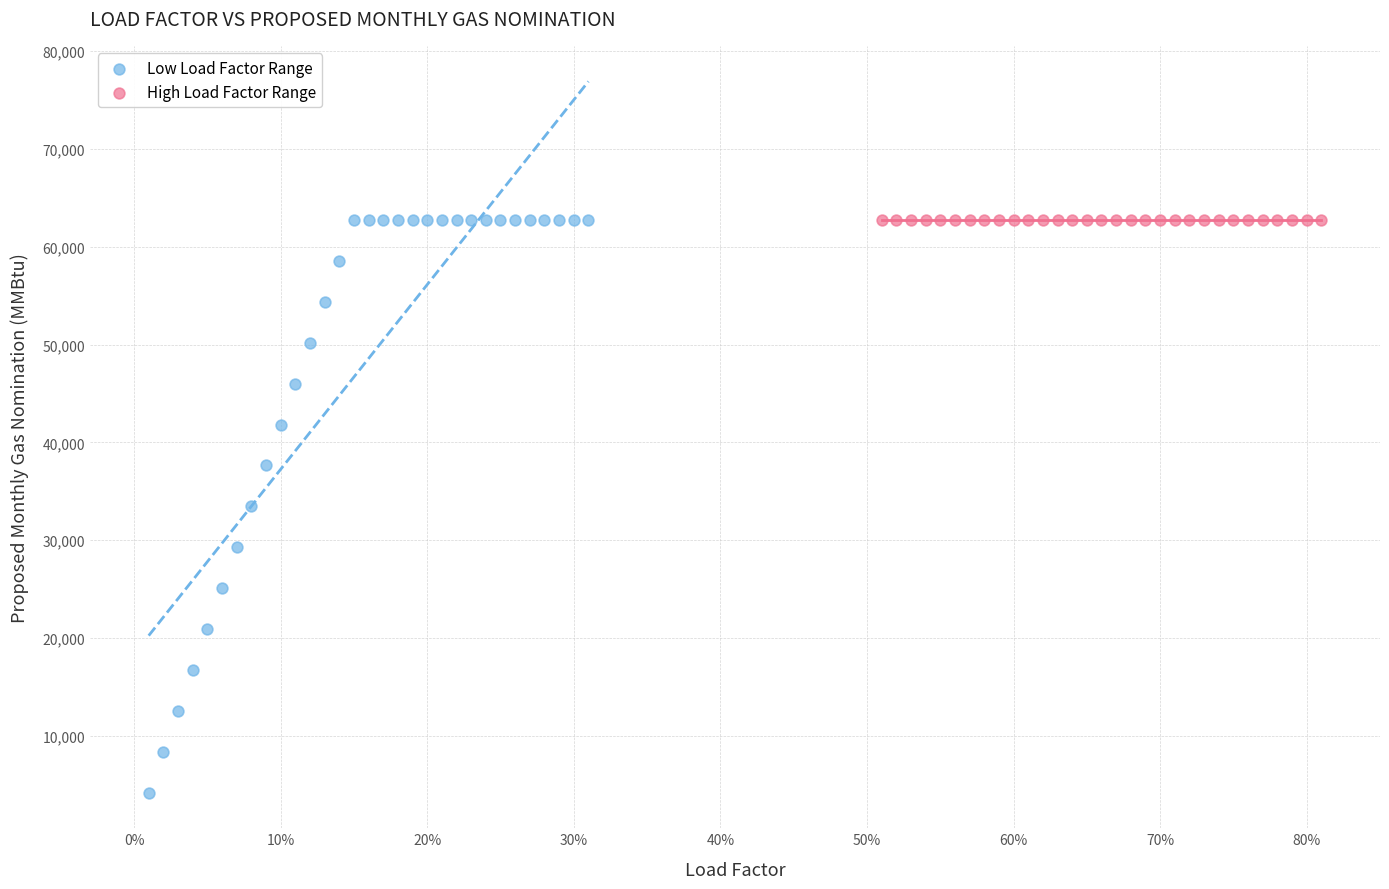

Which series contains the lowest Y value?

Low Load Factor Range